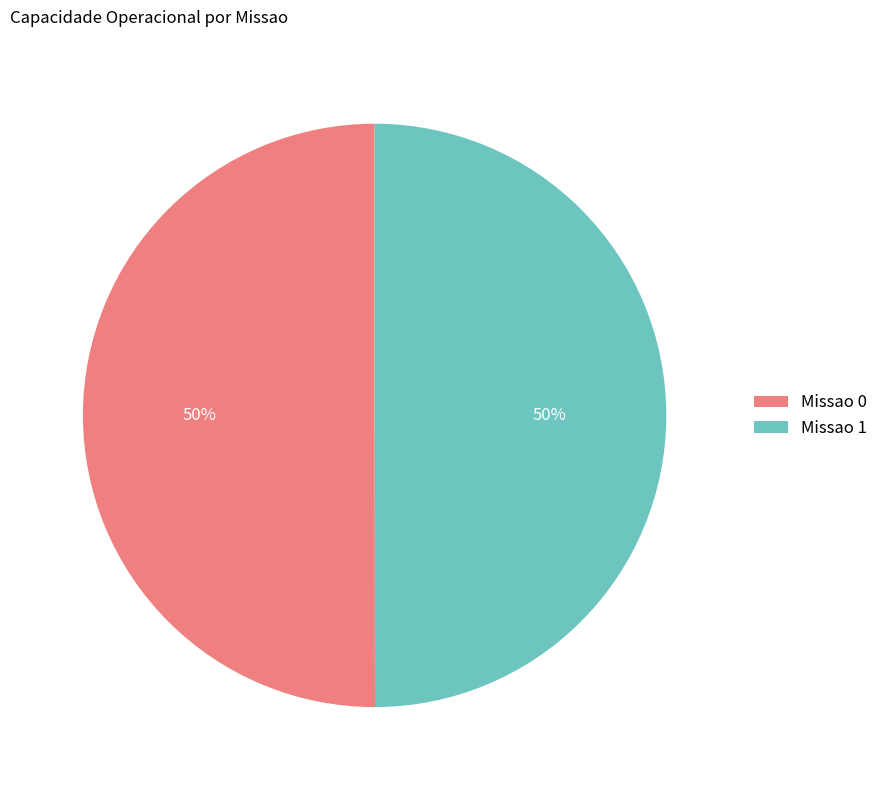

To the nearest percent, what portion does Missao 0 represent?

50%